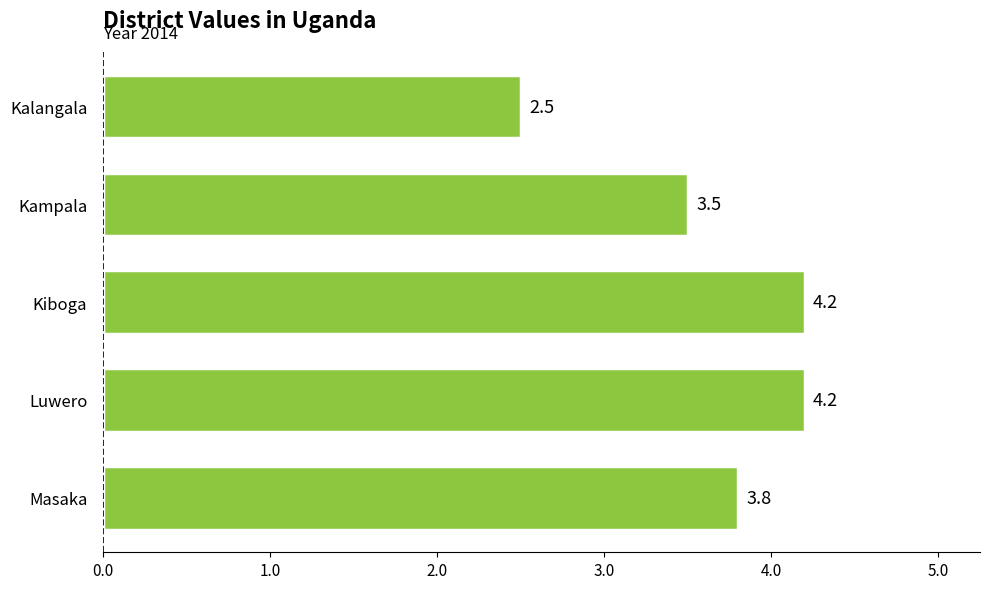

What is the label of the 5th bar from the bottom?

Kalangala